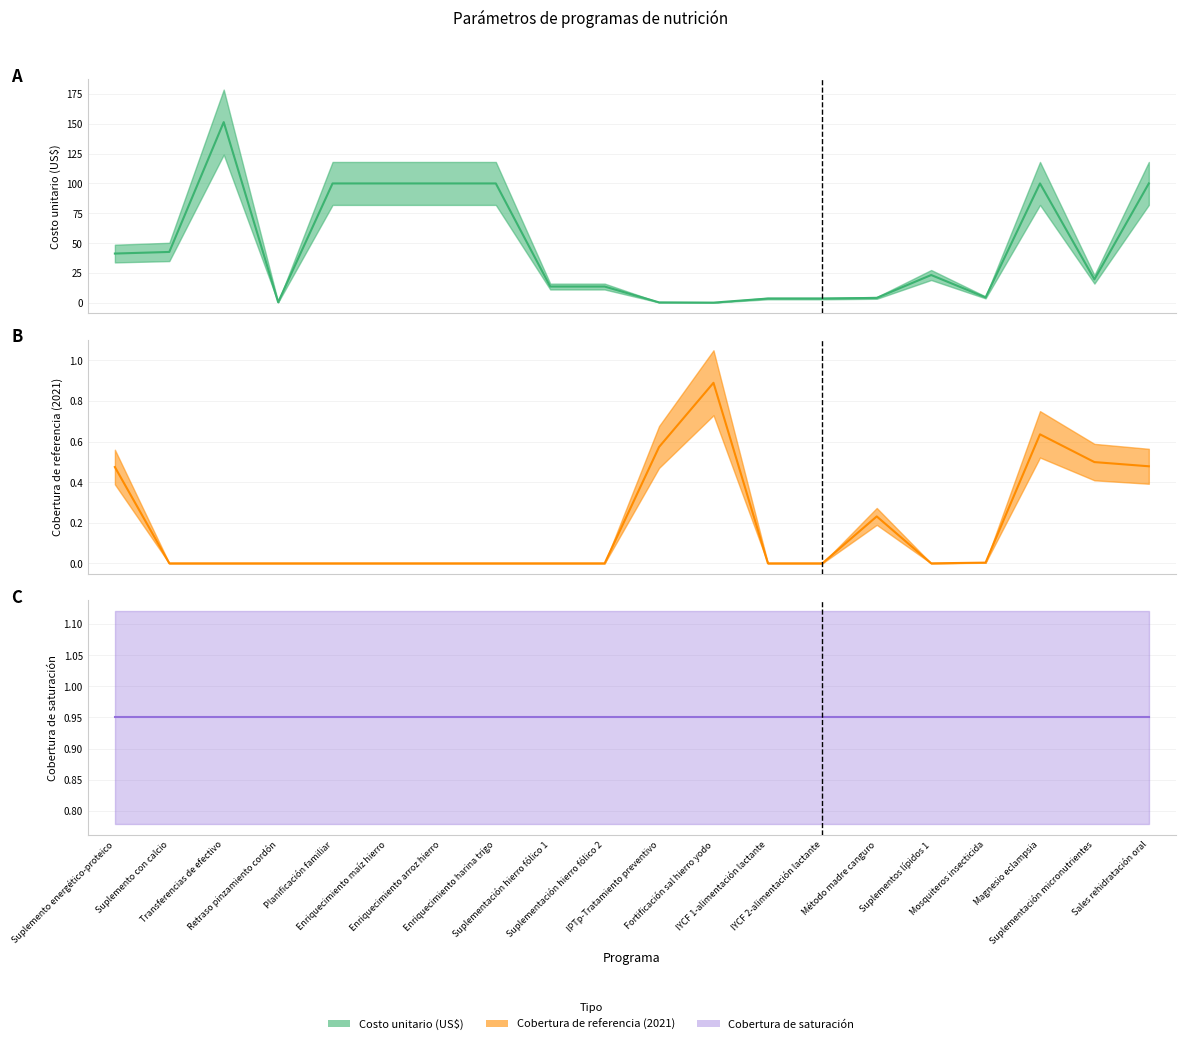

Between IPTp-Tratamiento preventivo and Suplementación micronutrientes, which series saw the biggest shift?

Costo unitario (US$)